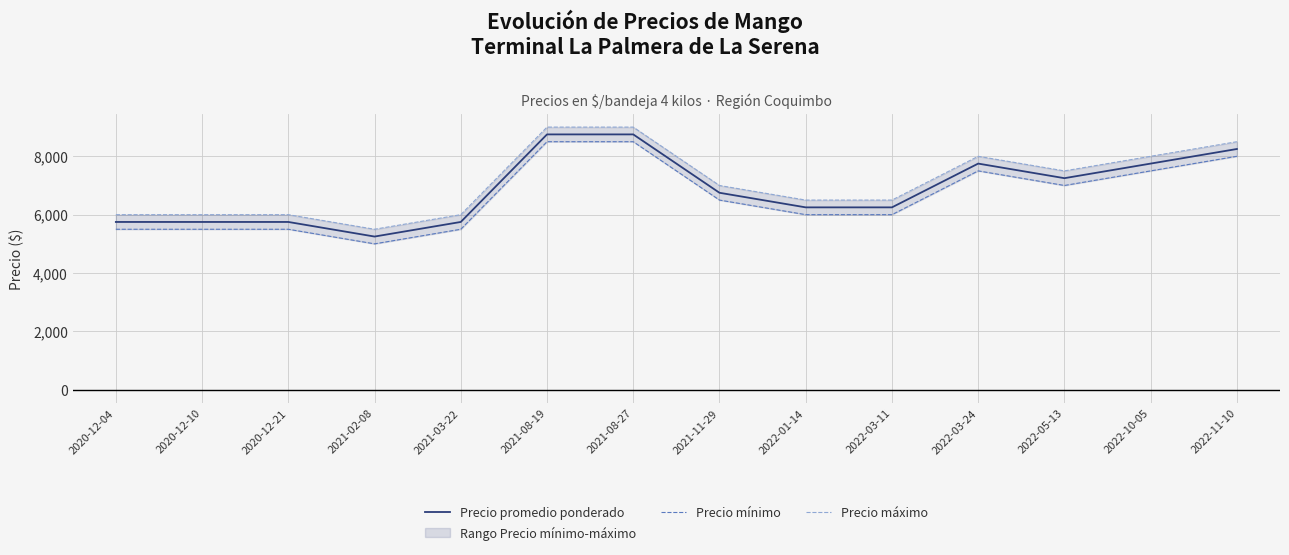

What is the lowest value of the Precio promedio ponderado series?

5250